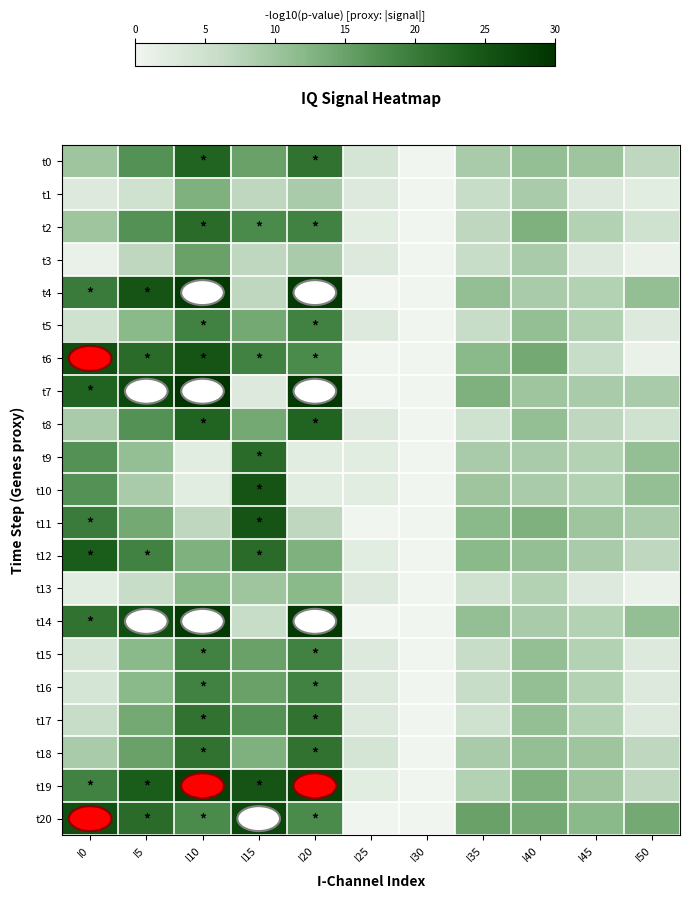

What is the spread (max minus min) of values at I45?

9